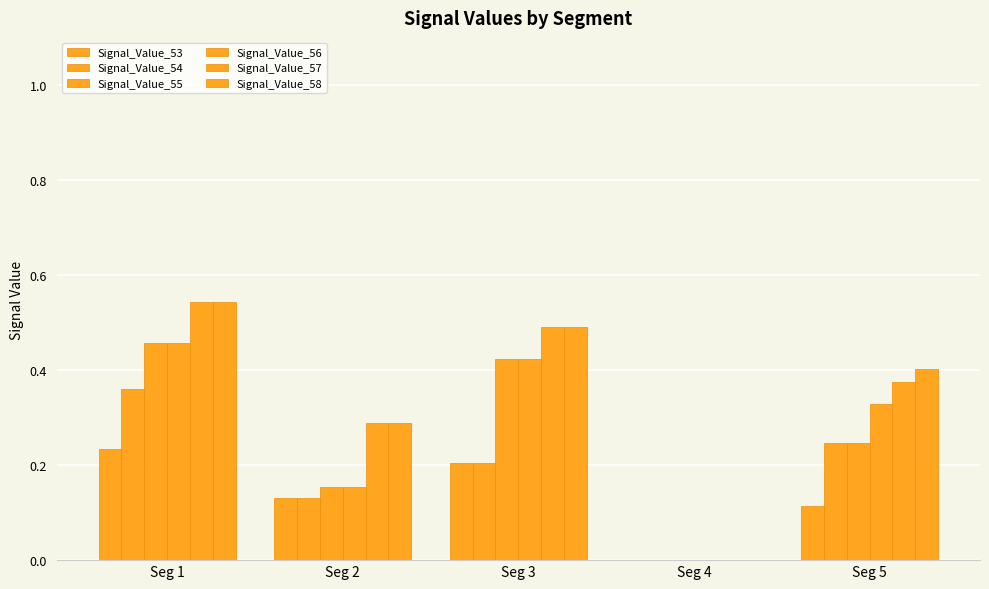

Which has a higher value, Seg 4 or Seg 3?

Seg 3